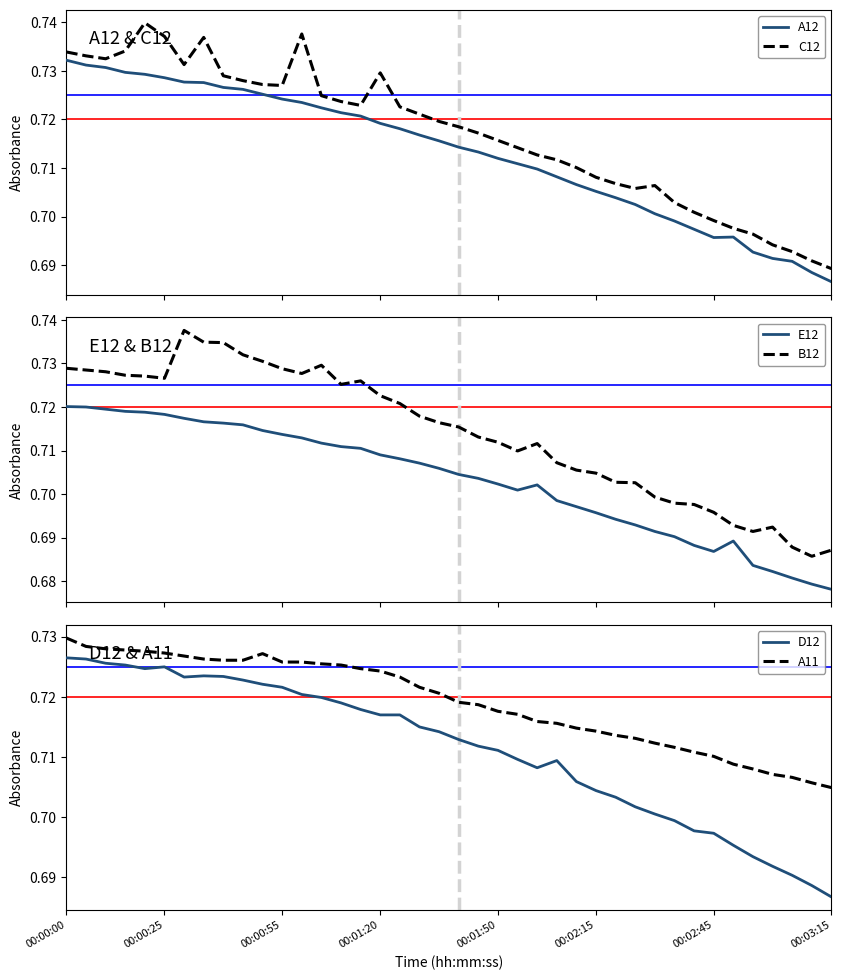

In A12, how many points are higher than both neighbors (excluding endpoints)?

1